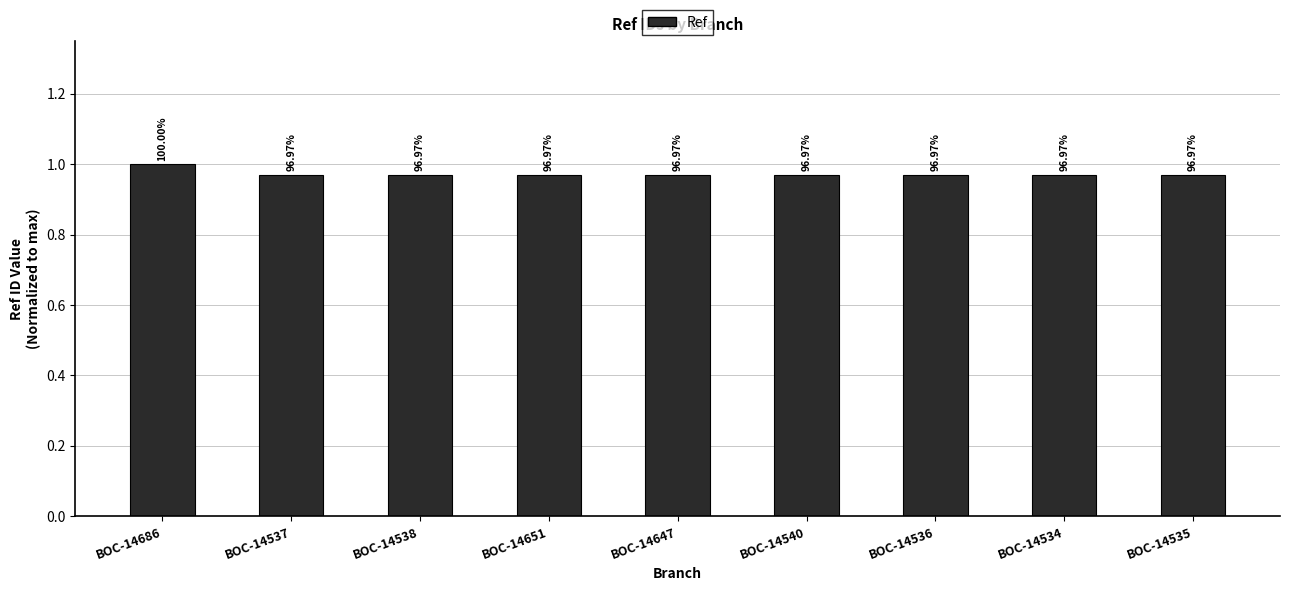

True or false: the data shows 1.7 at BOC-14647.

False